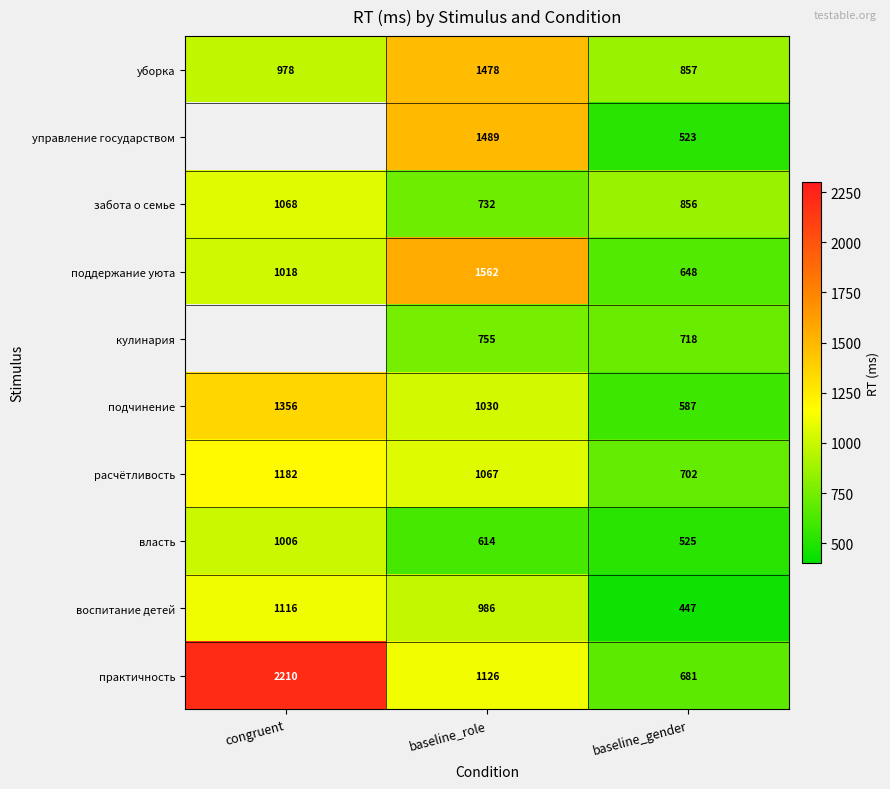

Which category has the highest value in the уборка series?

baseline_role